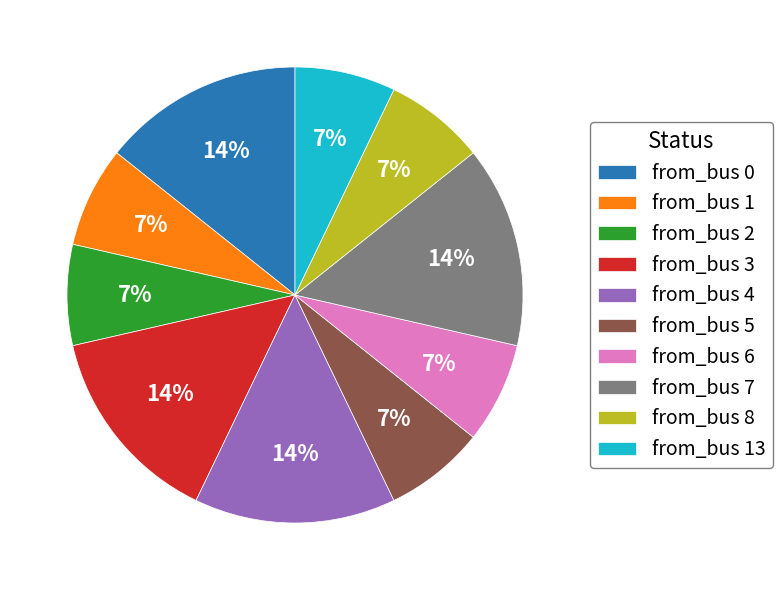

Do from_bus 13 and from_bus 2 together represent more than half of the pie?

No